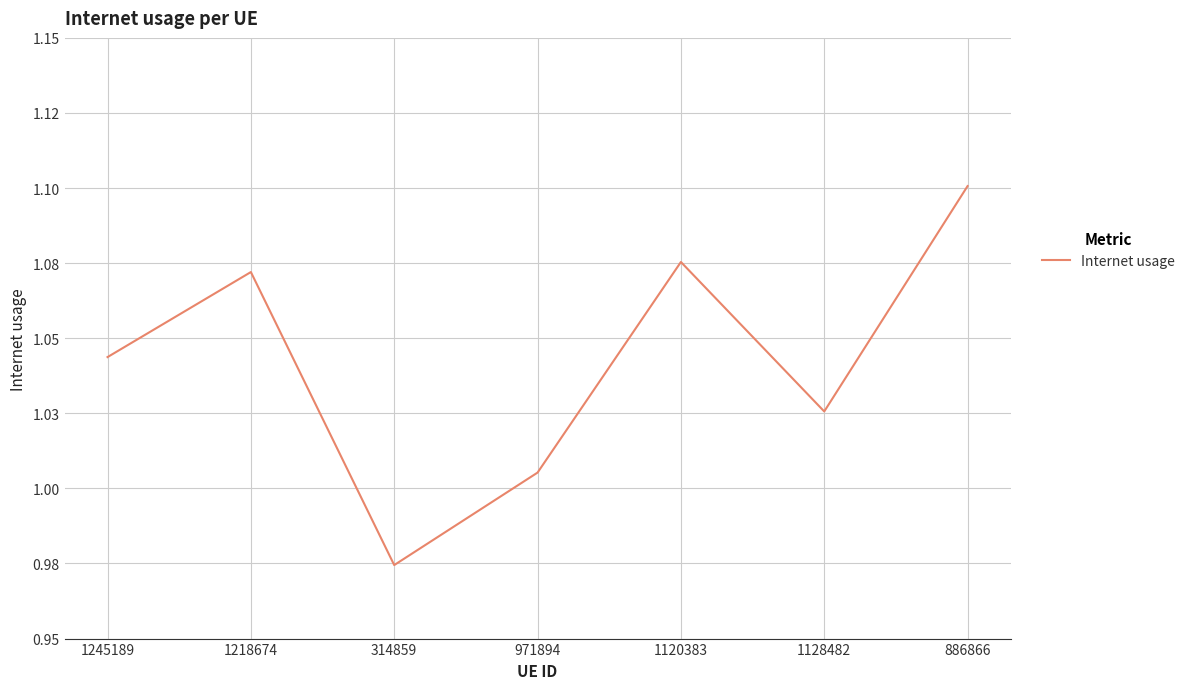

Rank the categories by value from highest to lowest.

886866, 1120383, 1218674, 1245189, 1128482, 971894, 314859